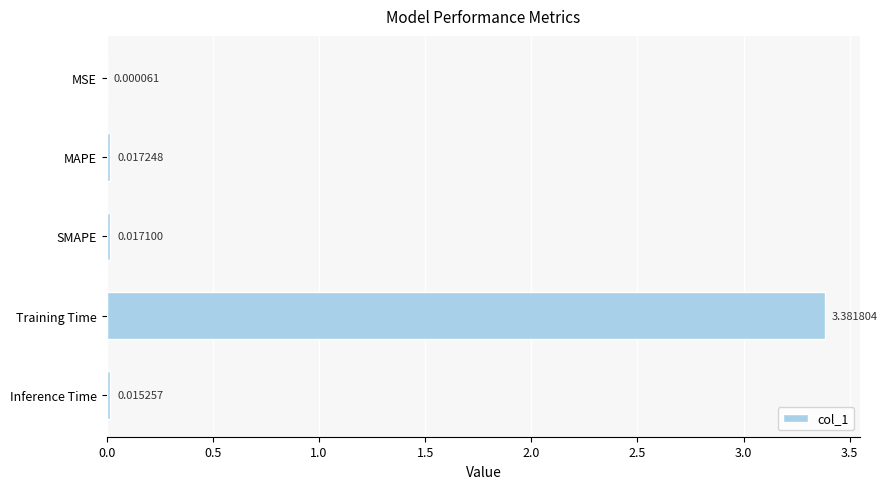

What is the change in value from MAPE to Training Time?

+3.4